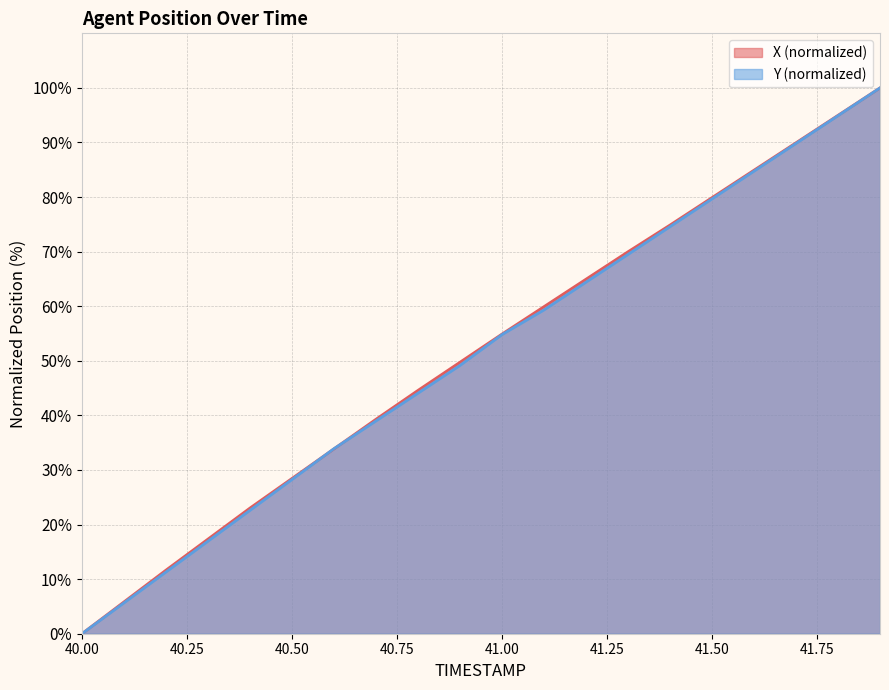

Reading left to right, what are all the values shown in this chart?

X: 40.0=0.0	40.1=5.8	40.2=11.6	40.3=17.3	40.4=23.0	40.5=28.4	40.6=33.9	40.7=39.3	40.8=44.6	40.9=49.7	41.0=54.9	41.1=59.9	41.2=64.9	41.3=70.0	41.4=74.9	41.5=79.9	41.6=84.9	41.7=89.9	41.8=95.0	41.9=100.0
Y: 40.0=0.0	40.1=5.6	40.2=11.3	40.3=16.9	40.4=22.6	40.5=28.2	40.6=33.9	40.7=39.0	40.8=44.1	40.9=49.2	41.0=54.8	41.1=59.3	41.2=64.4	41.3=69.5	41.4=74.6	41.5=79.7	41.6=84.7	41.7=89.8	41.8=94.9	41.9=100.0